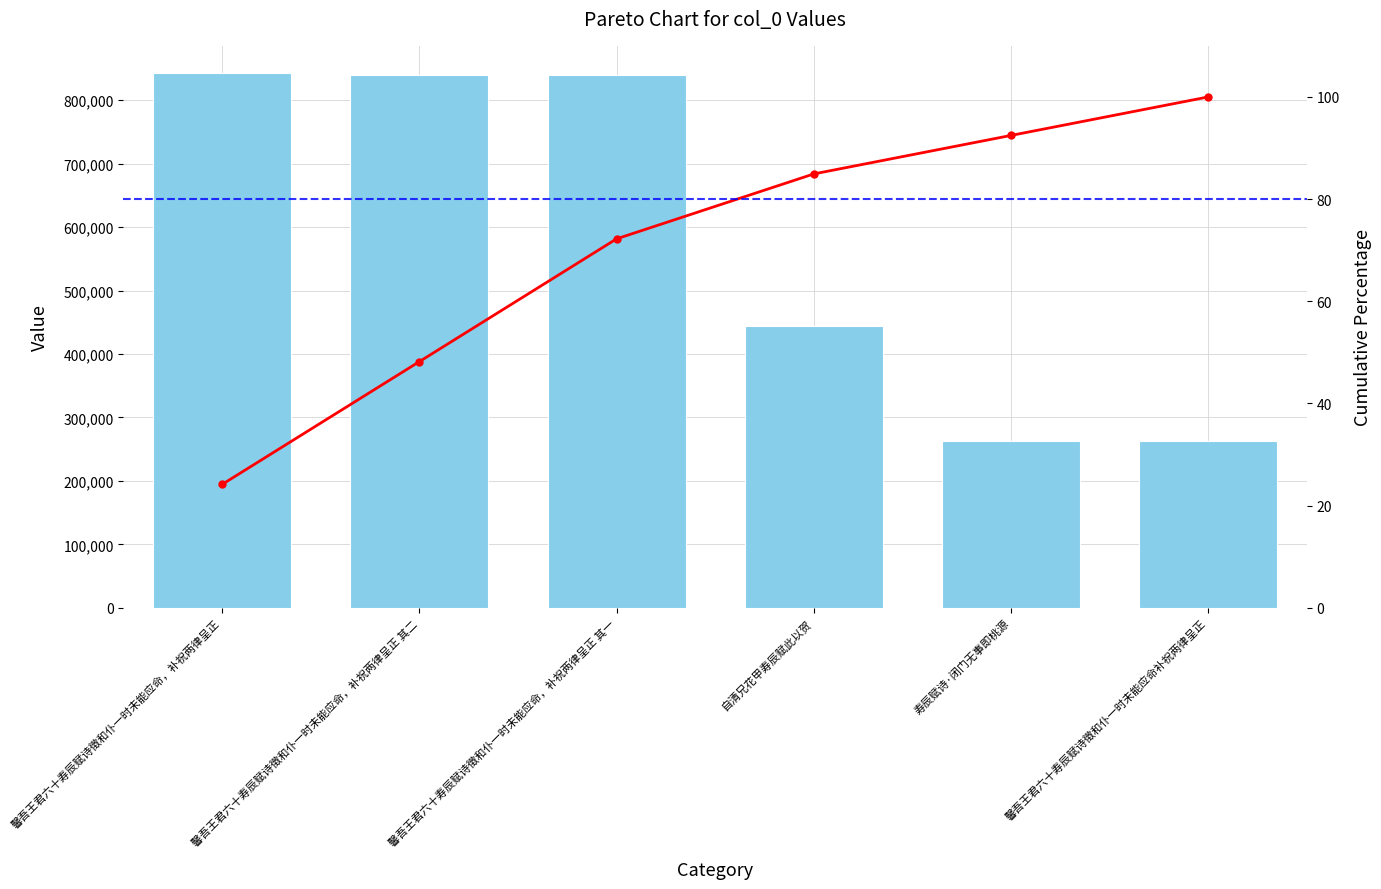

Rank the series at 馨吾王君六十寿辰赋诗徵和仆一时未能应命，补祝两律呈正 from lowest to highest value.

Cumulative %, col_0